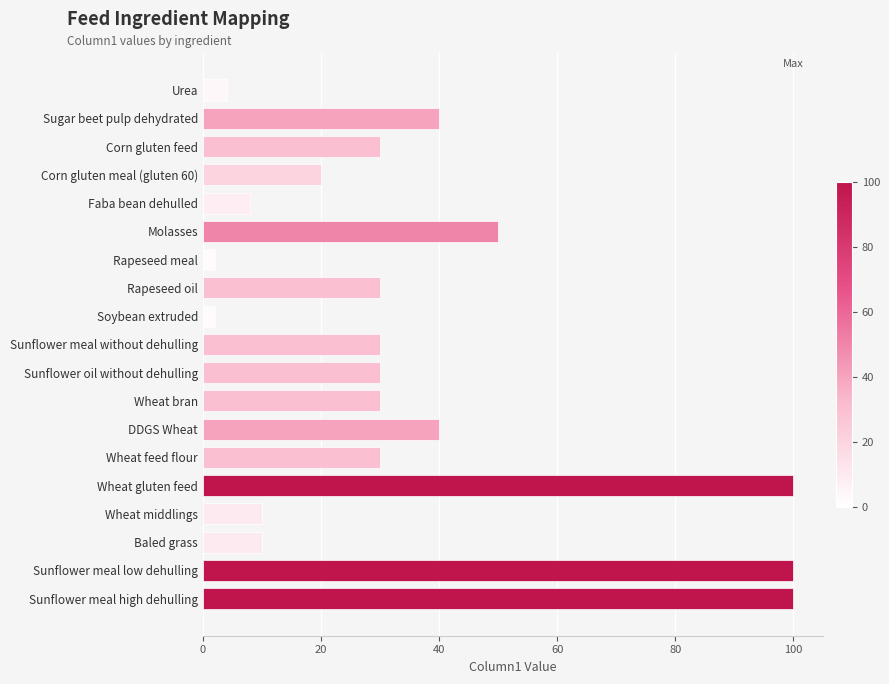

What is the change in value from Urea to DDGS Wheat?

+36